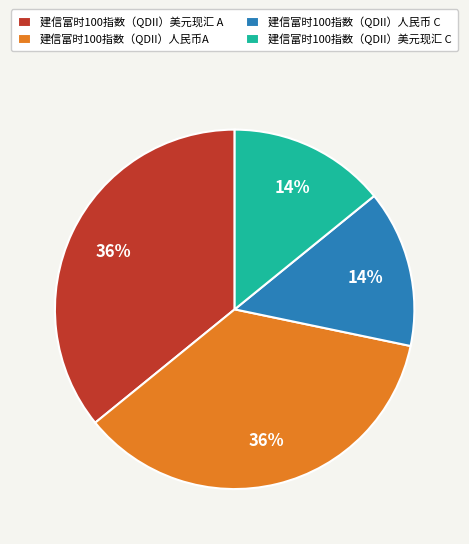

Is there any slice that represents more than half of the pie?

No